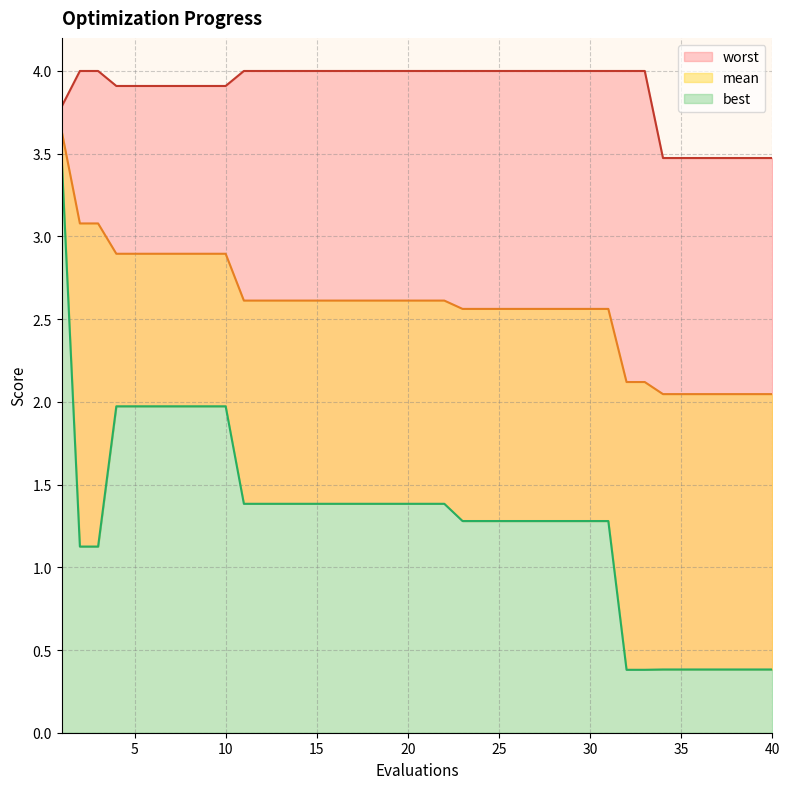

What is the difference between the second highest and second lowest values in the worst series?

0.5